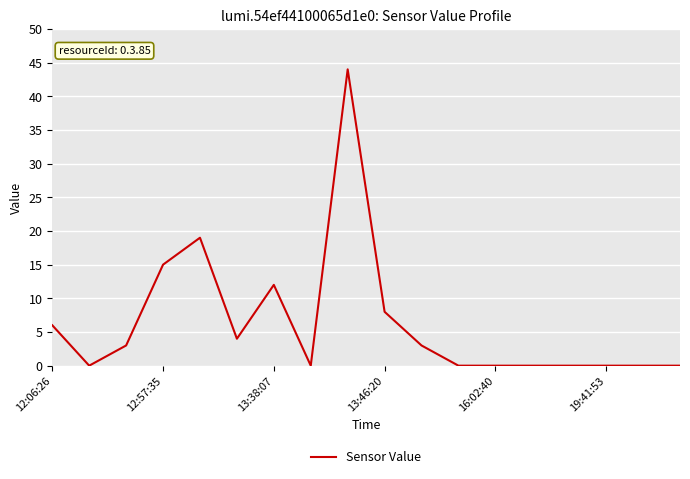

Does the chart display data point markers on the line(s)?

No